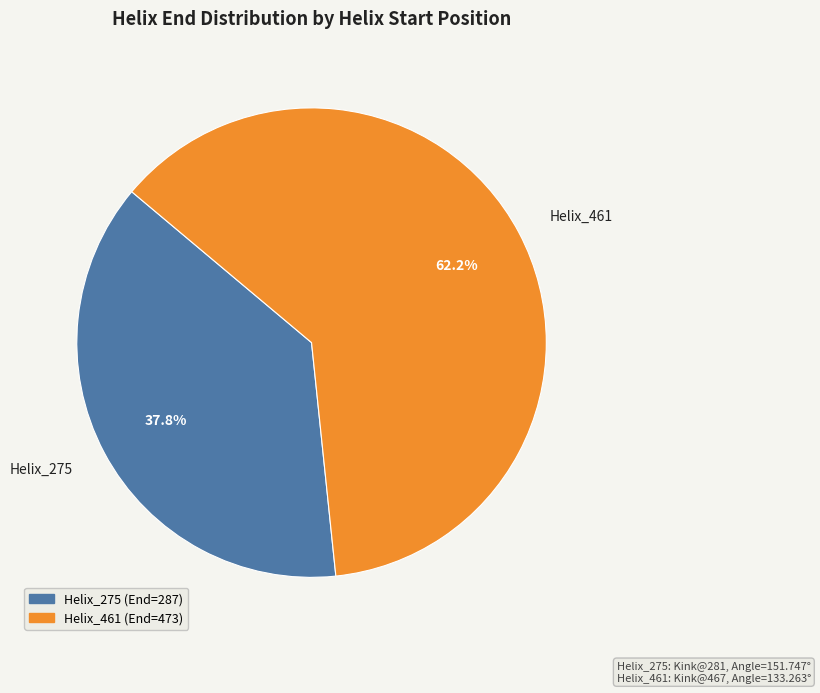

Does any single category account for the majority?

Yes